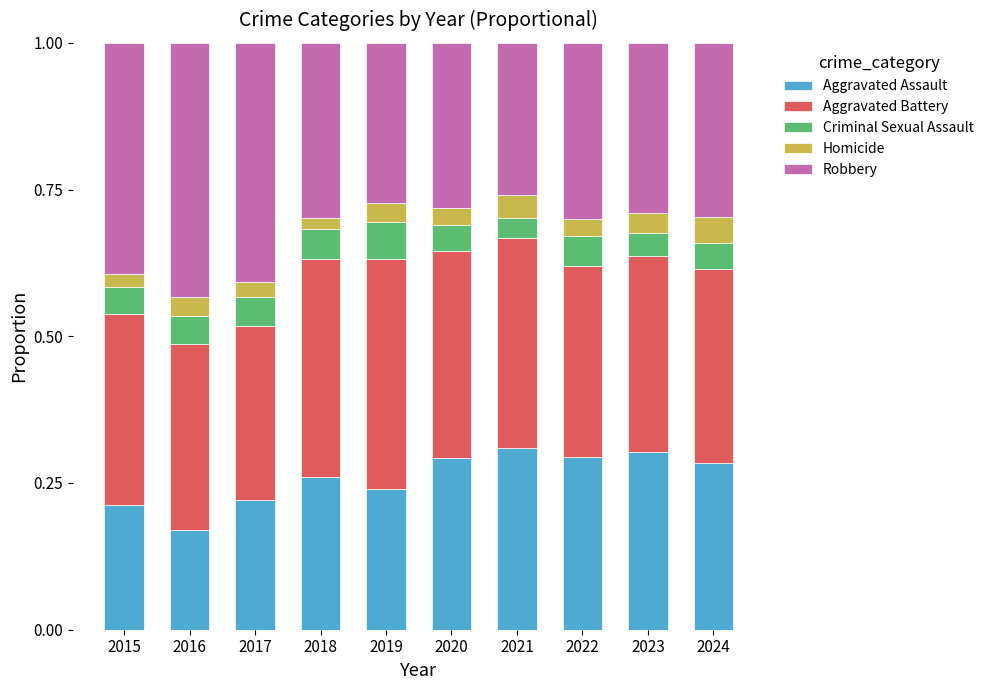

True or false: Aggravated Assault has a value of 0.1 at 2021.

False